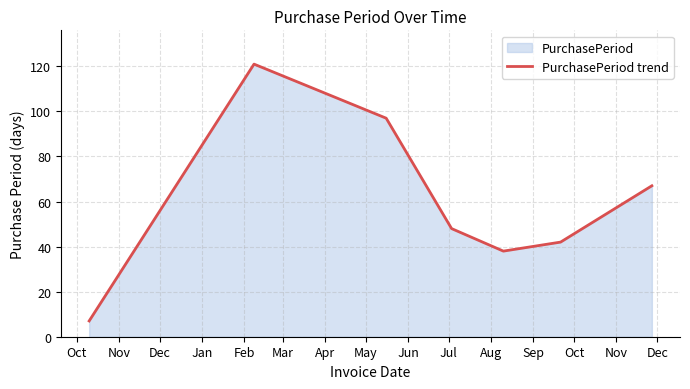

True or false: there are more than 2 points higher than both neighbors.

False